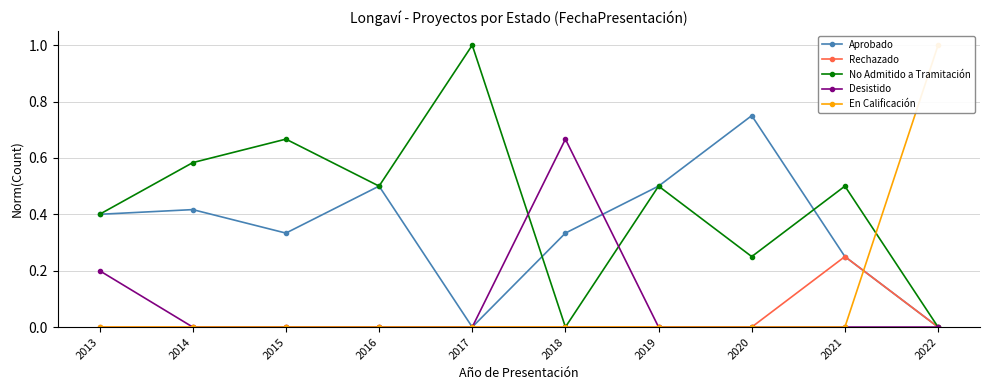

The value of Aprobado at 2021 is 0.1. True or false?

False